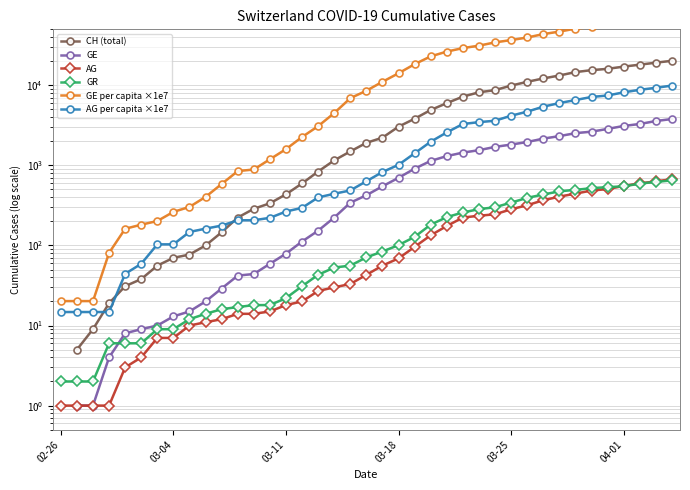

What position from the left is 03-04?

2